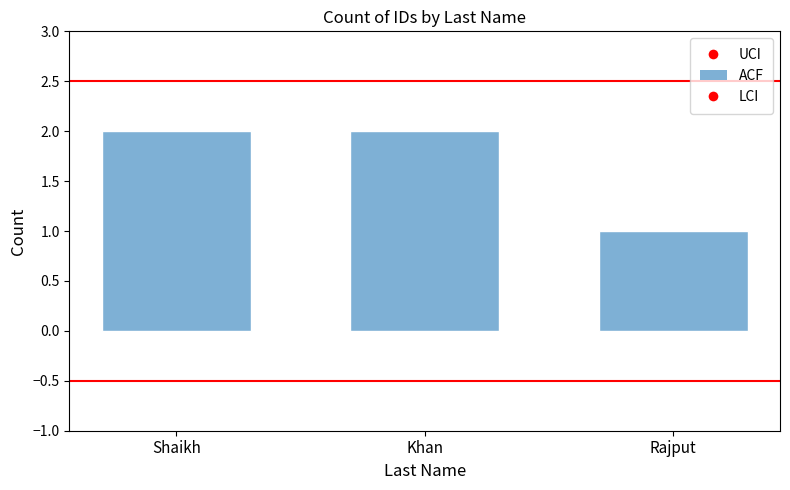

Reading right to left, what are all the values shown in this chart?

1	2	2